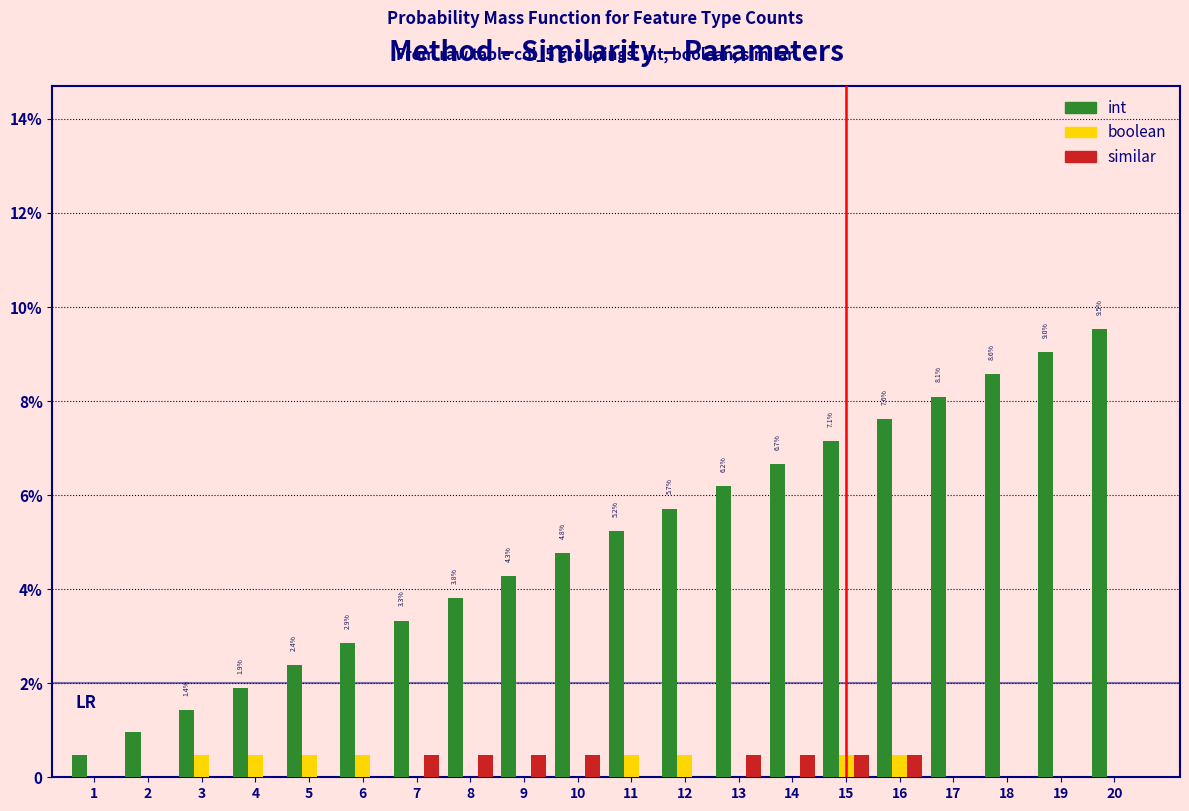

What are all the series names shown in the legend?

int, boolean, similar